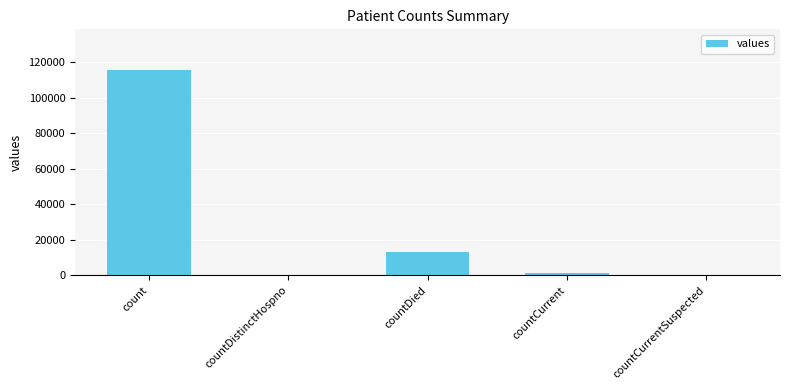

Reading right to left, what are all the values shown in this chart?

0	1383	13343	0	115379